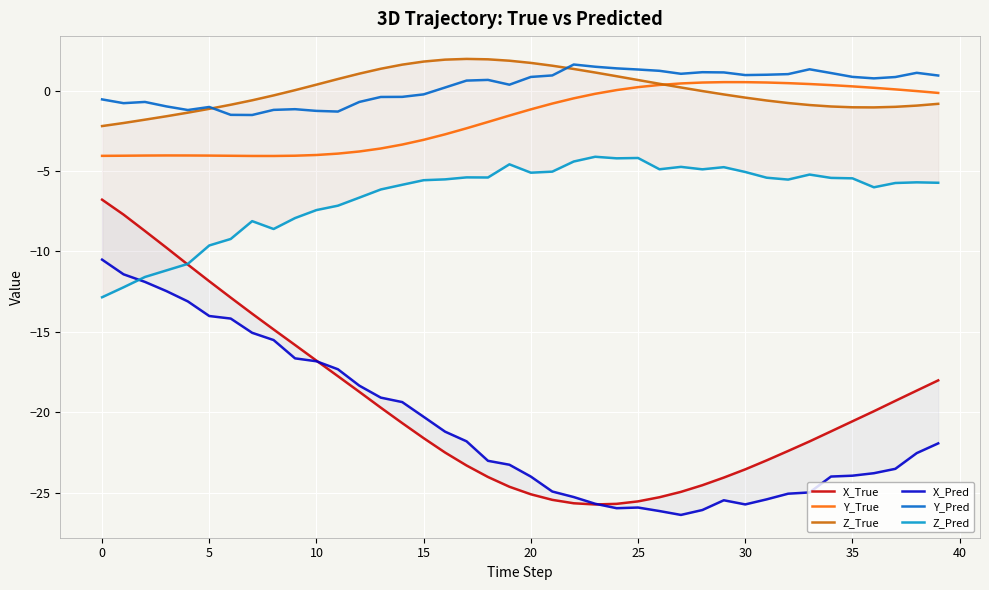

Which series has the widest spread of values?

X_True